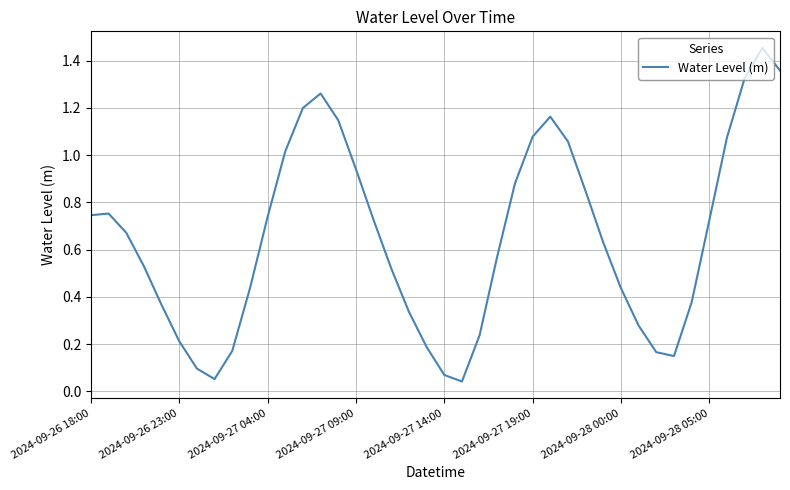

Does the chart display data point markers on the line(s)?

No